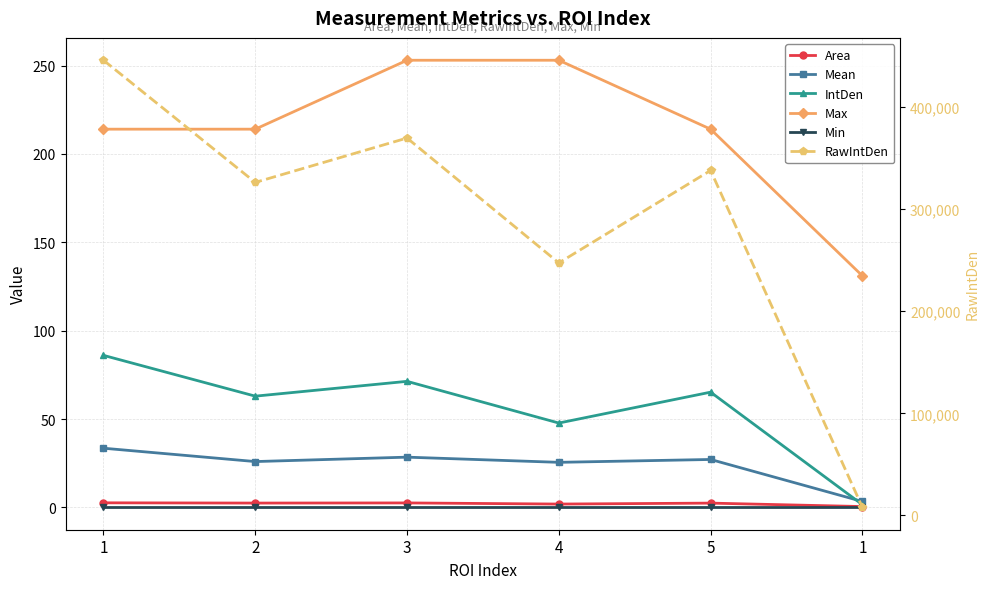

Reading left to right, extract all data points from this chart.

Area: 1=2.6	2=2.4	3=2.5	4=1.9	5=2.4	1=0.5
Mean: 1=33.5	2=25.9	3=28.4	4=25.5	5=27.1	1=3.3
IntDen: 1=86.0	2=62.9	3=71.3	4=47.7	5=65.2	1=1.5
Max: 1=214.0	2=214.0	3=253.0	4=253.0	5=214.0	1=131.0
Min: 1=0.0	2=0.0	3=0.0	4=0.0	5=0.0	1=0.0
RawIntDen: 1=445881.0	2=326221.0	3=369683.0	4=247366.0	5=337950.0	1=7925.0